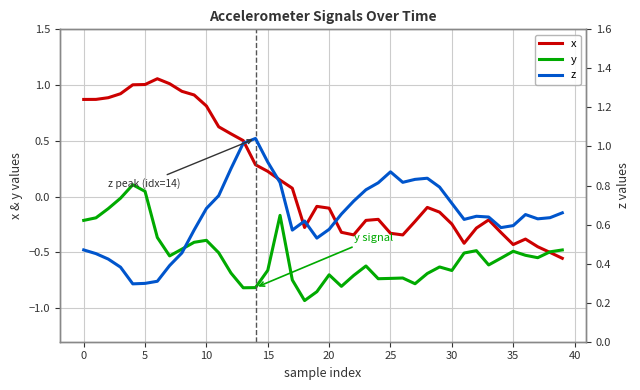

How many lines are shown in the chart?

3